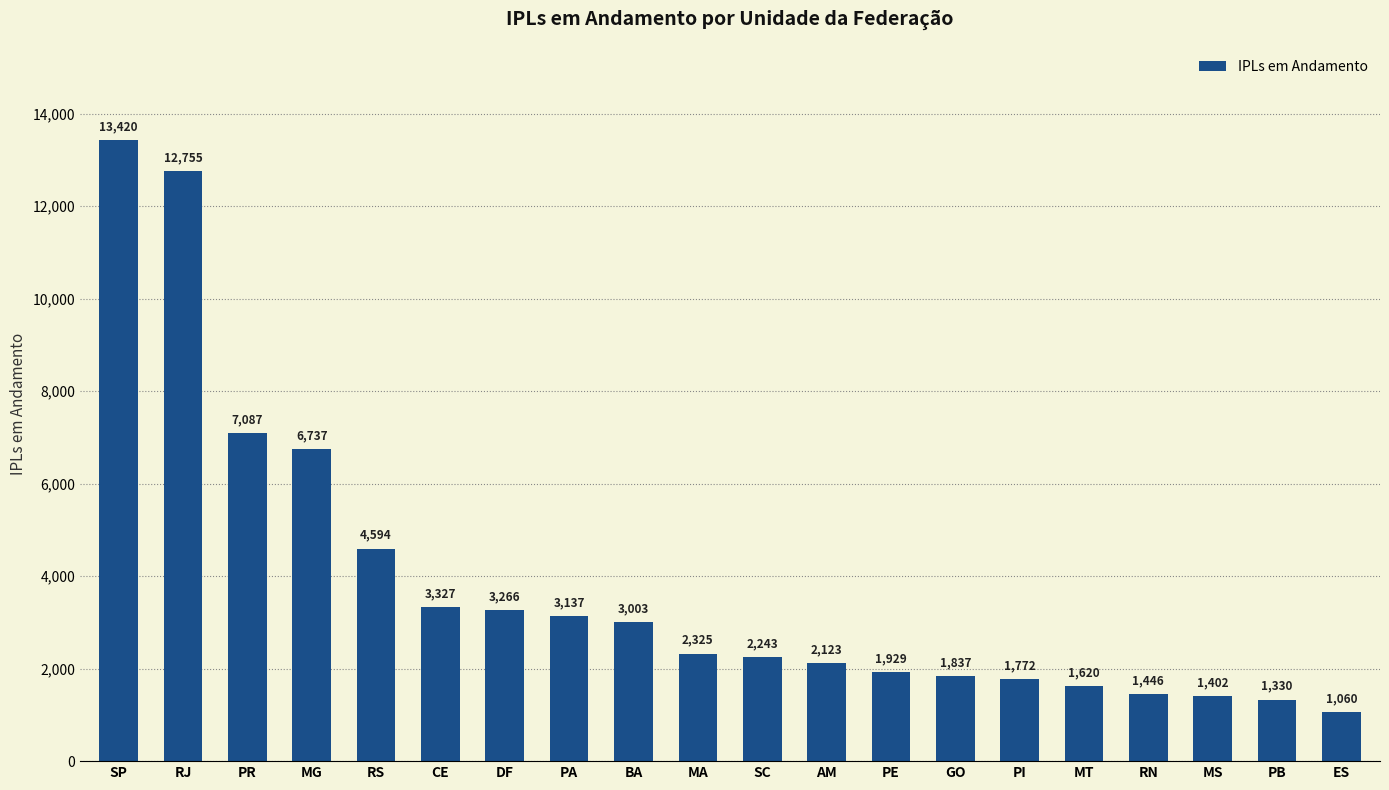

Does the chart contain stacked bars?

No